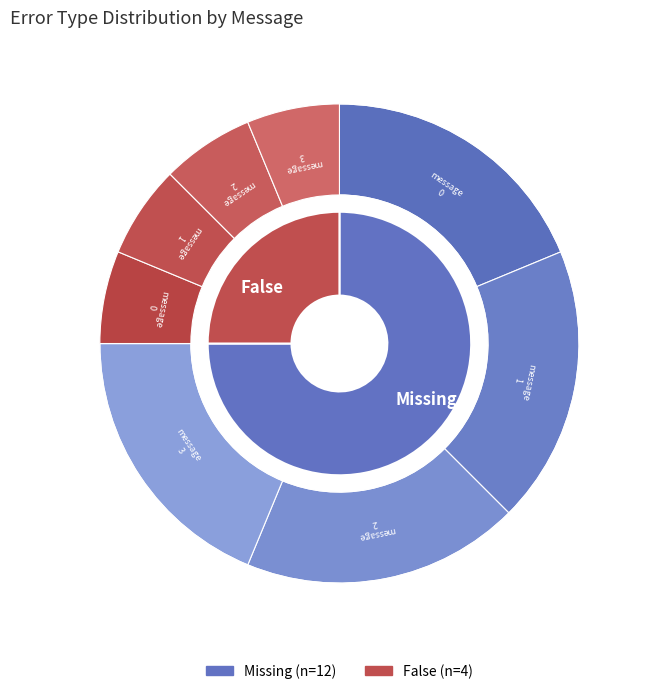

Which slice is the smallest?

message_0